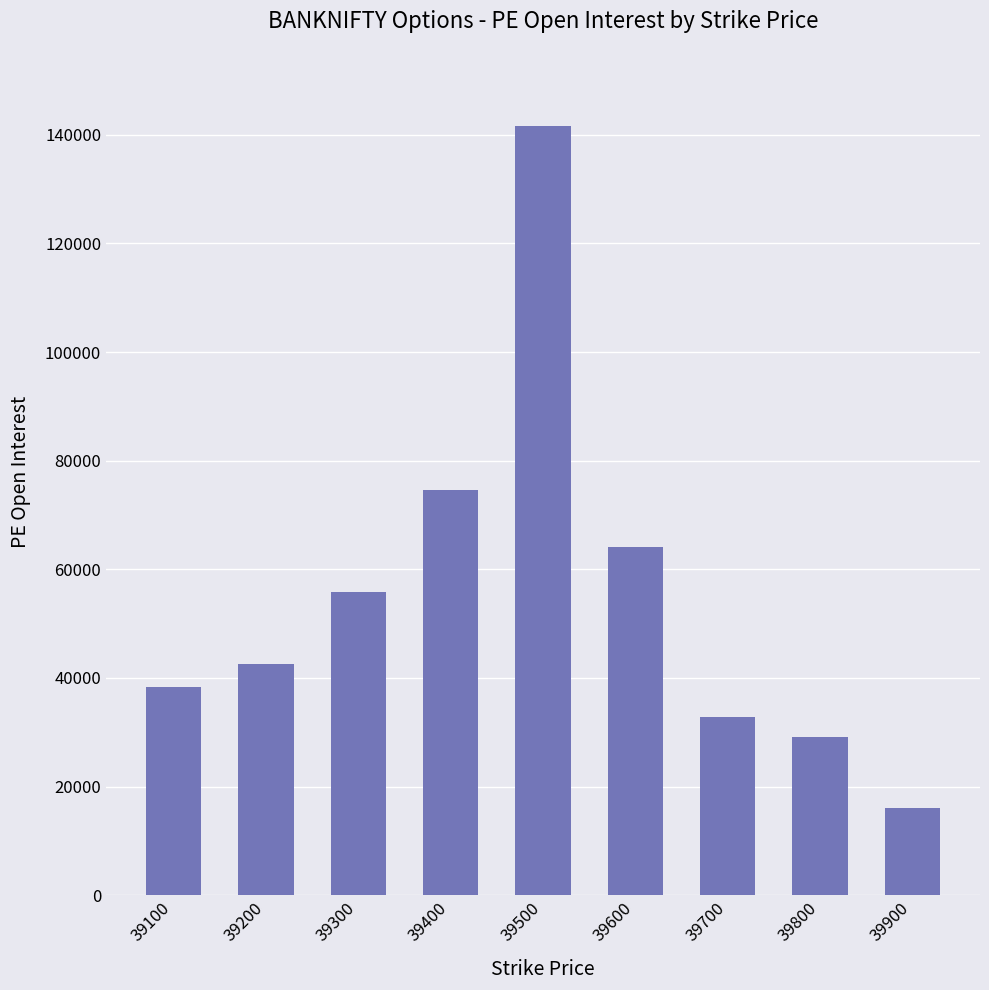

What is the maximum value shown in the chart?

141649